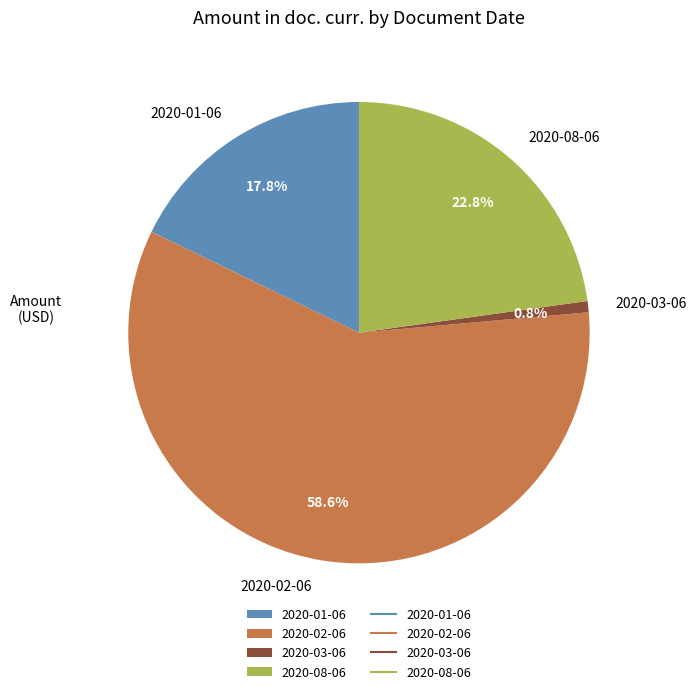

To the nearest percent, what portion does 2020-03-06 represent?

1%